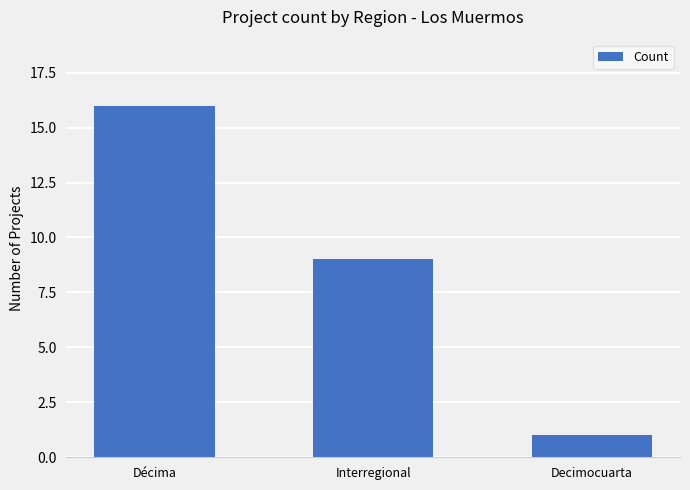

What is the label of the 2nd bar from the left?

Interregional